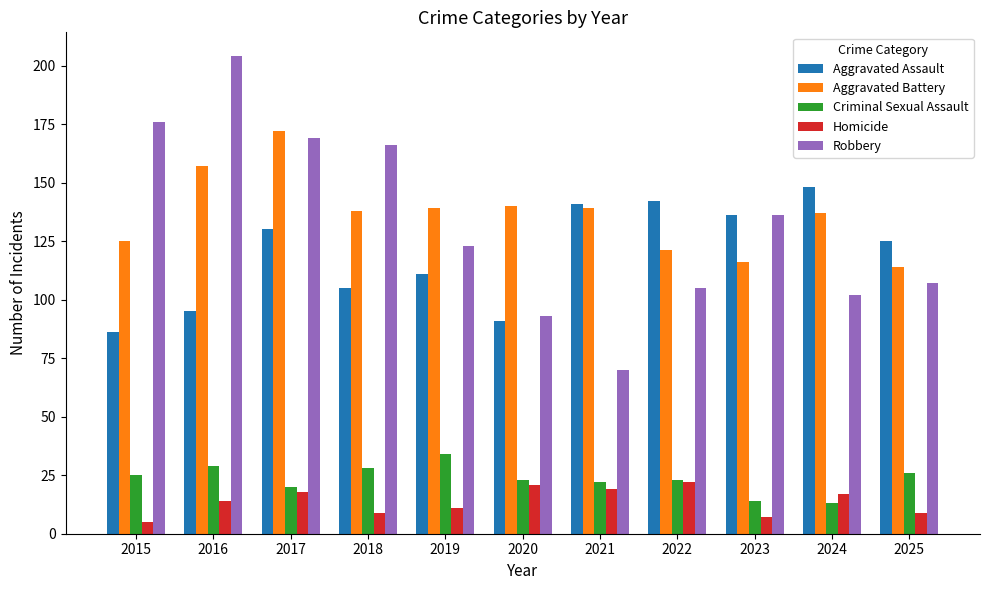

Which label corresponds to the largest value in the chart?

2016